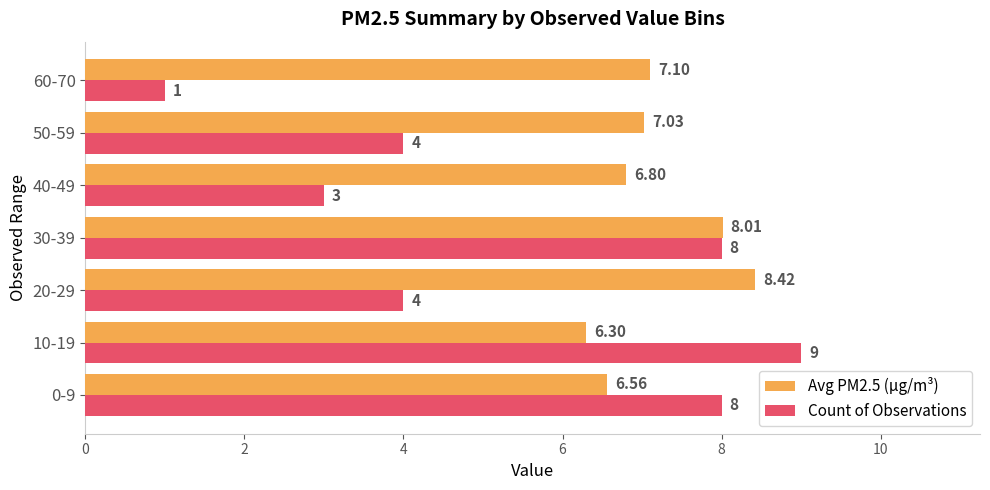

List the series in order of their peak value, lowest first.

Avg PM2.5 (µg/m³), Count of Observations